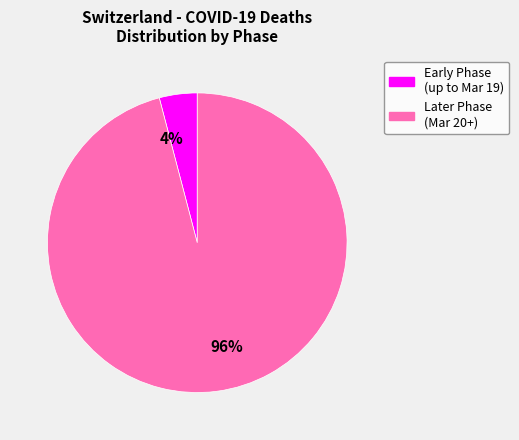

Rank the categories by value from highest to lowest.

96%, 4%